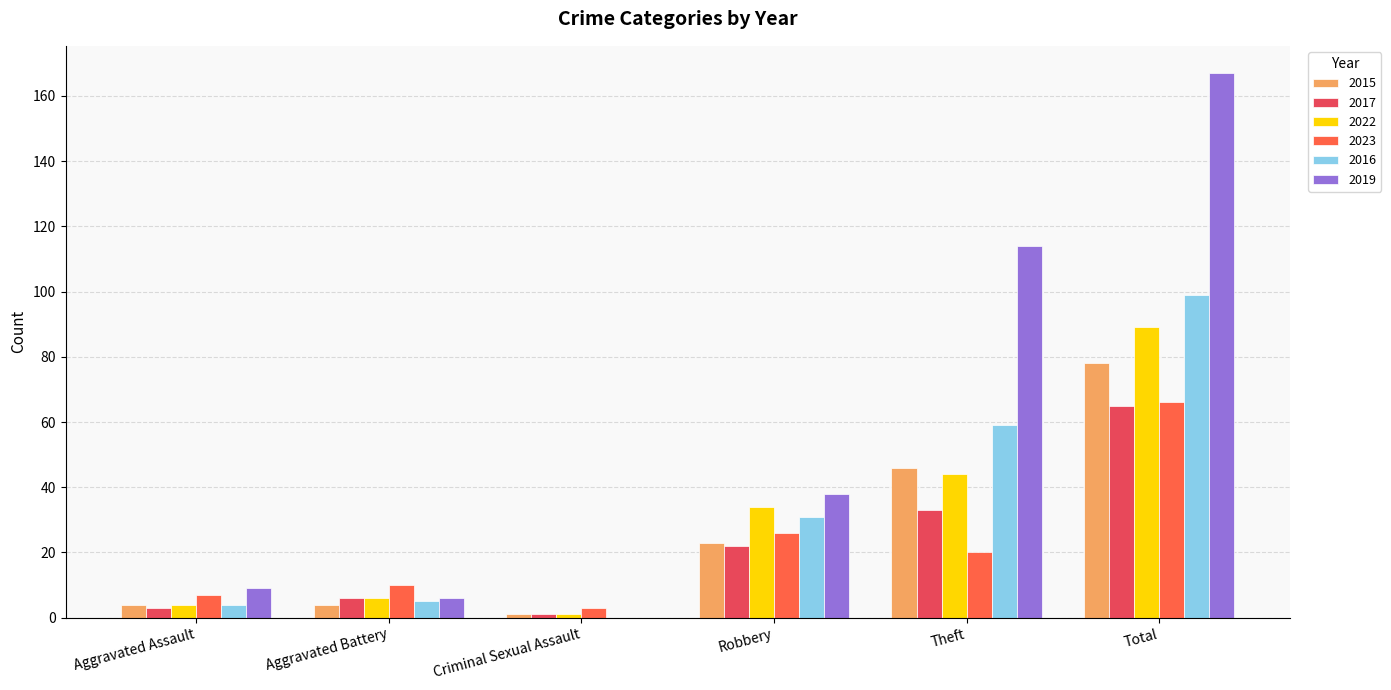

Which series changed the most between Aggravated Battery and Theft?

2019